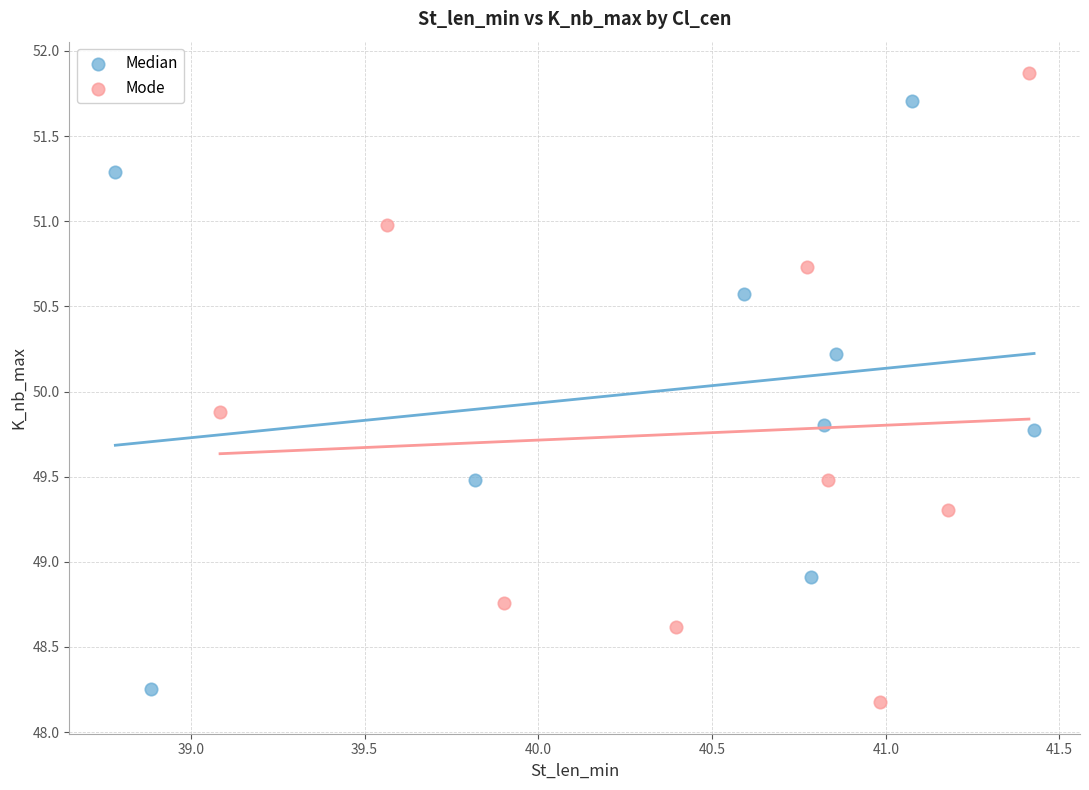

Which series reaches the maximum Y coordinate?

Mode